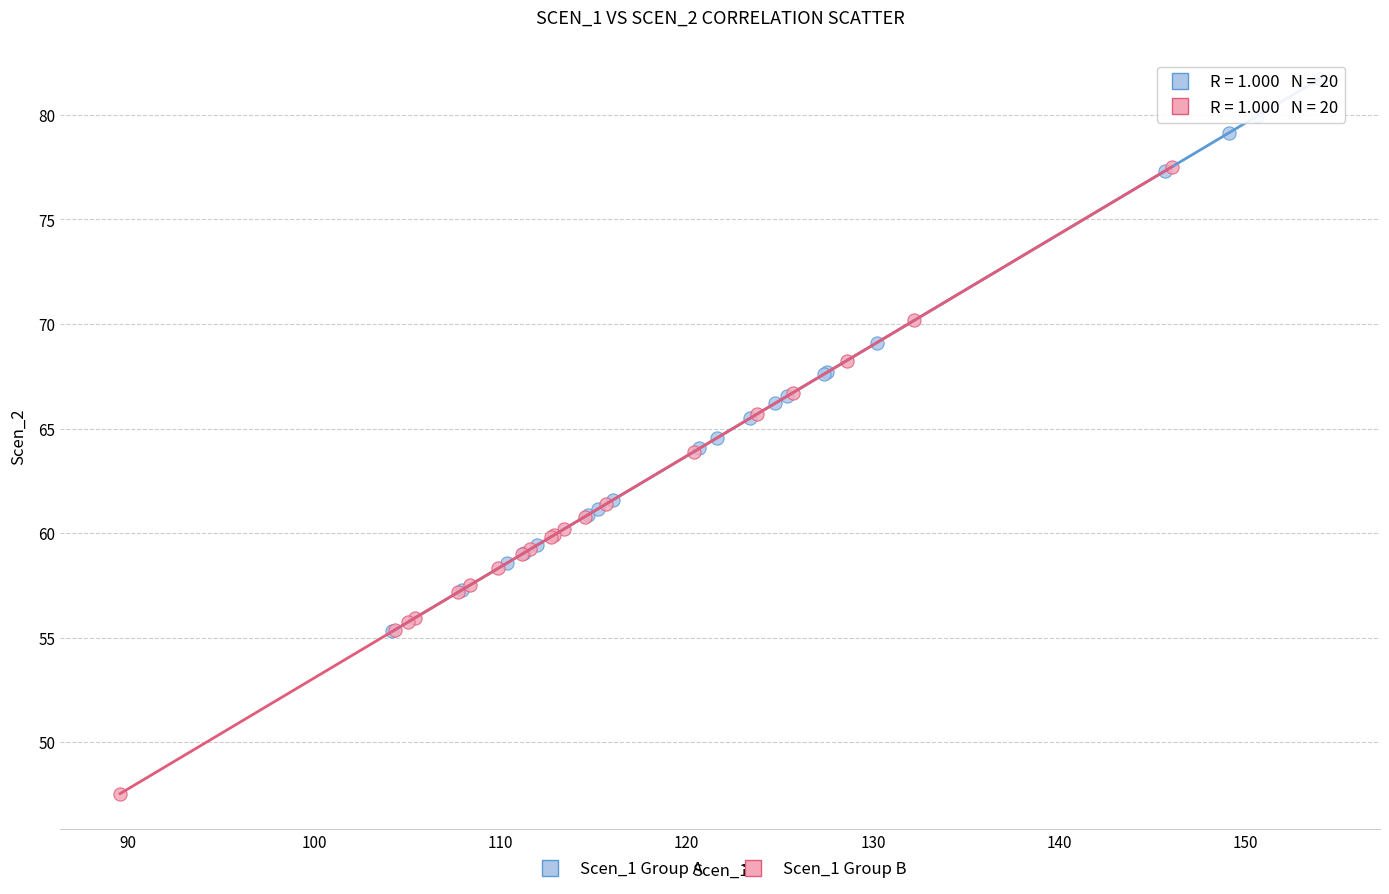

Which series has the widest spread of Y values?

Scen_1 Group B